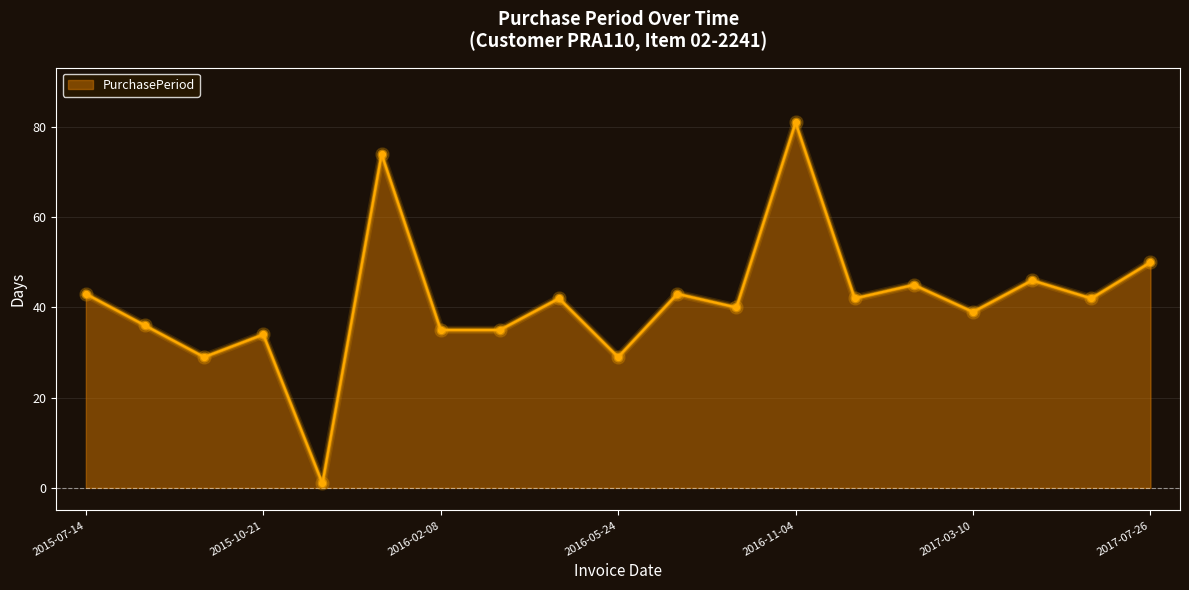

What is the maximum value shown in the chart?

81